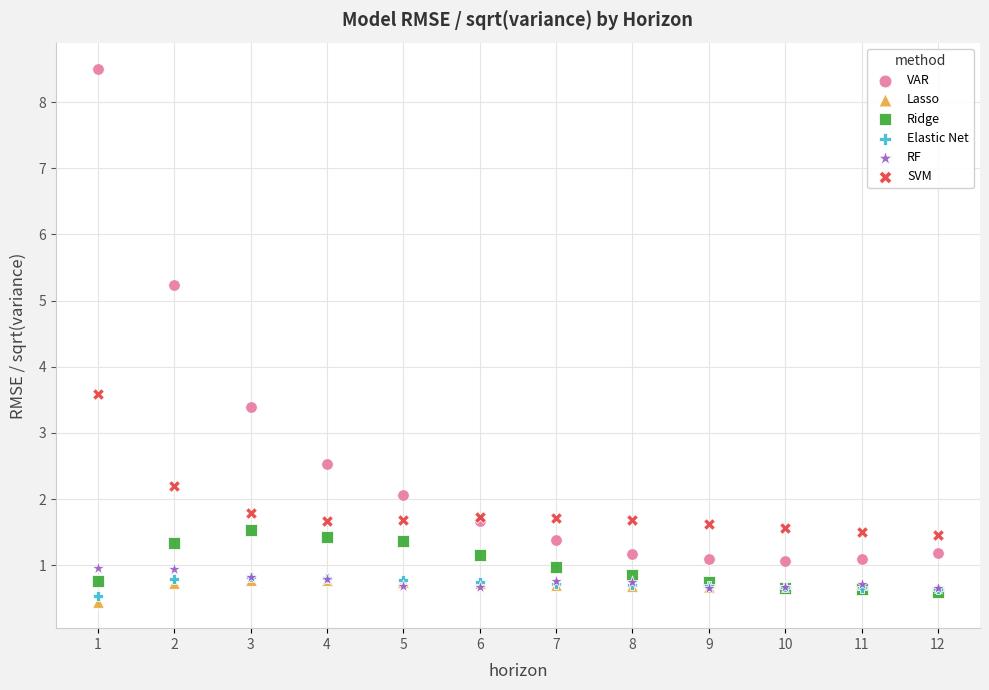

Which series has the largest Y range (max minus min)?

VAR